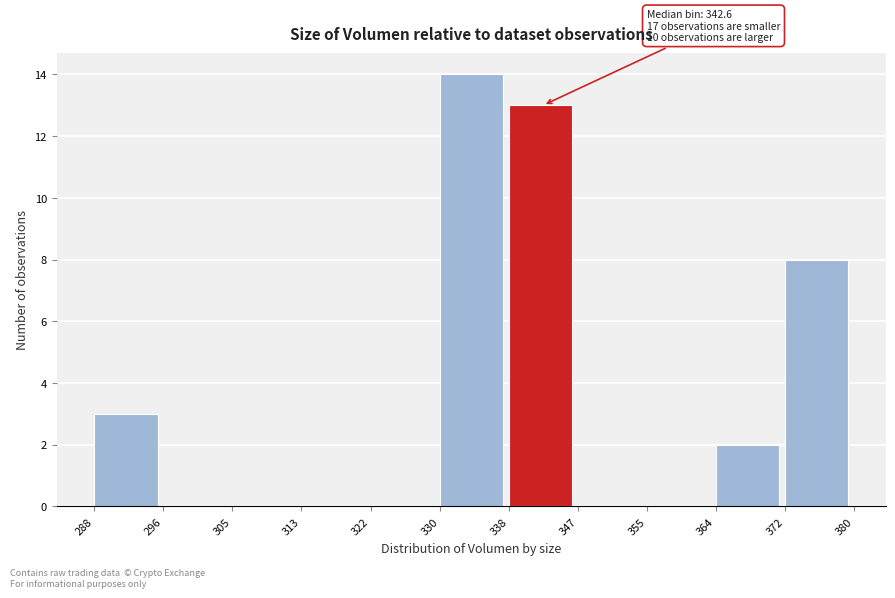

Over which range of the x-axis is the bar tallest?

330 to 338